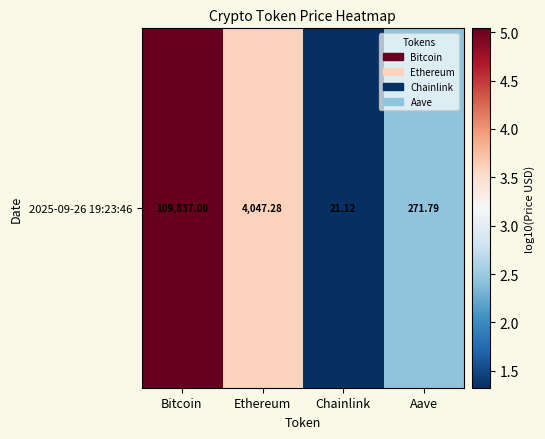

Reading left to right, what are all the values shown in this chart?

5.0	3.6	1.3	2.4